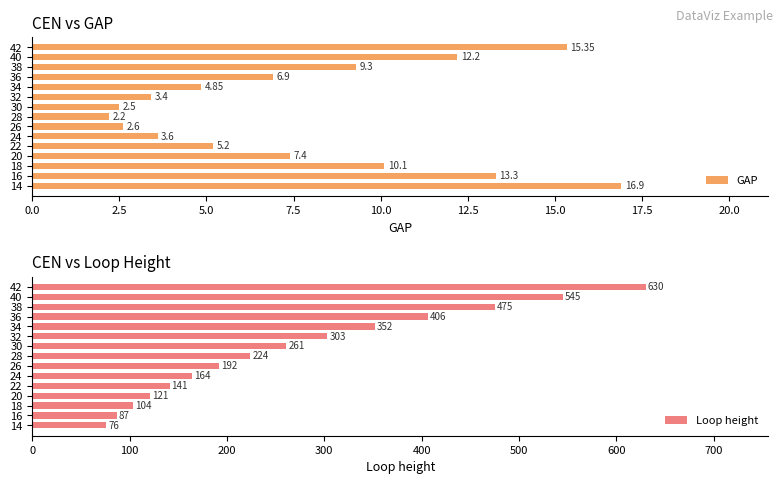

What are all the series names shown in the legend?

GAP, Loop height